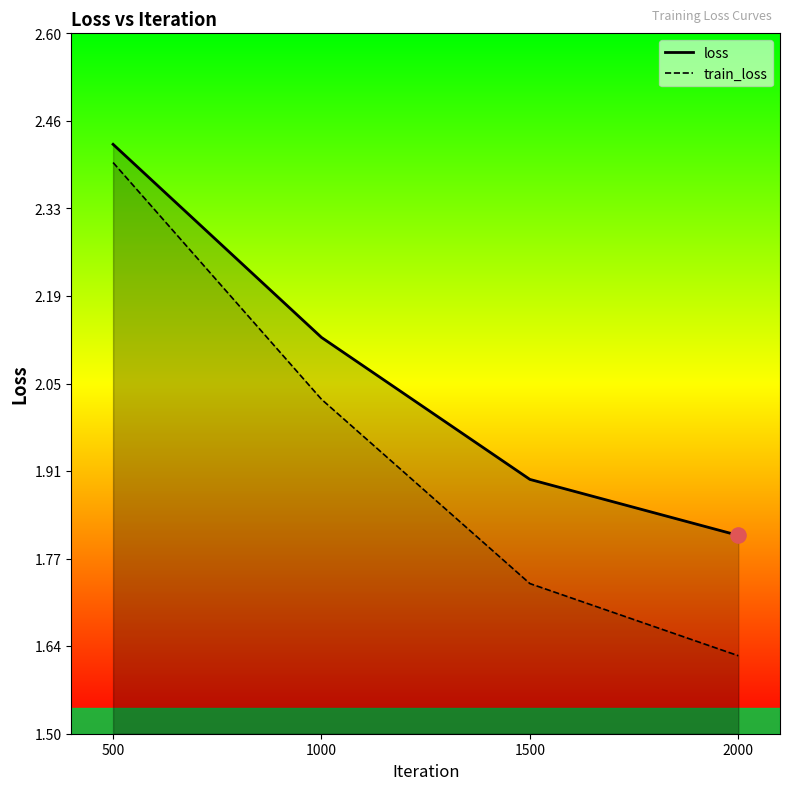

Which series reaches the minimum Y coordinate?

train_loss